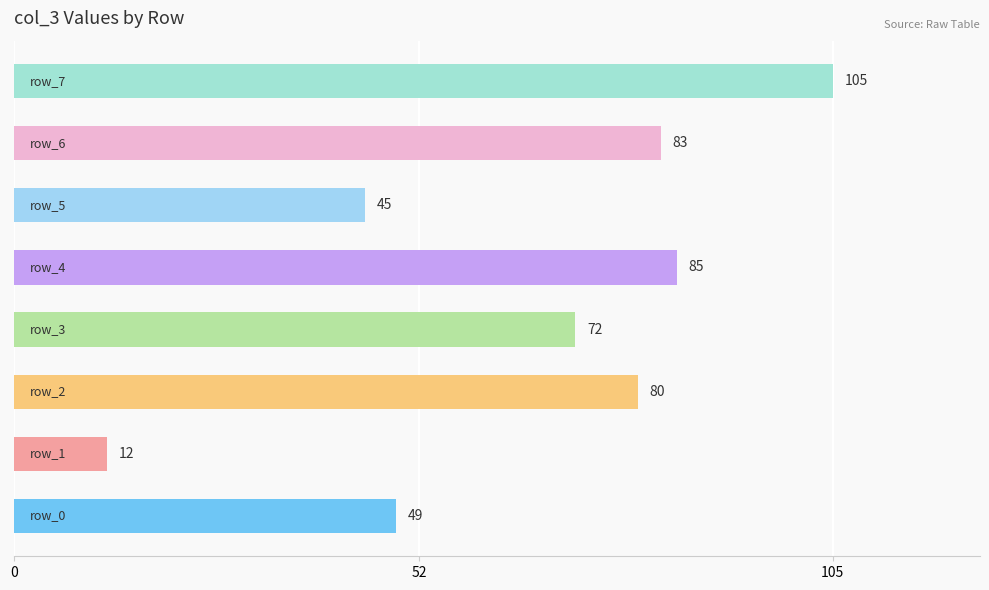

What is the minimum value shown in the chart?

12